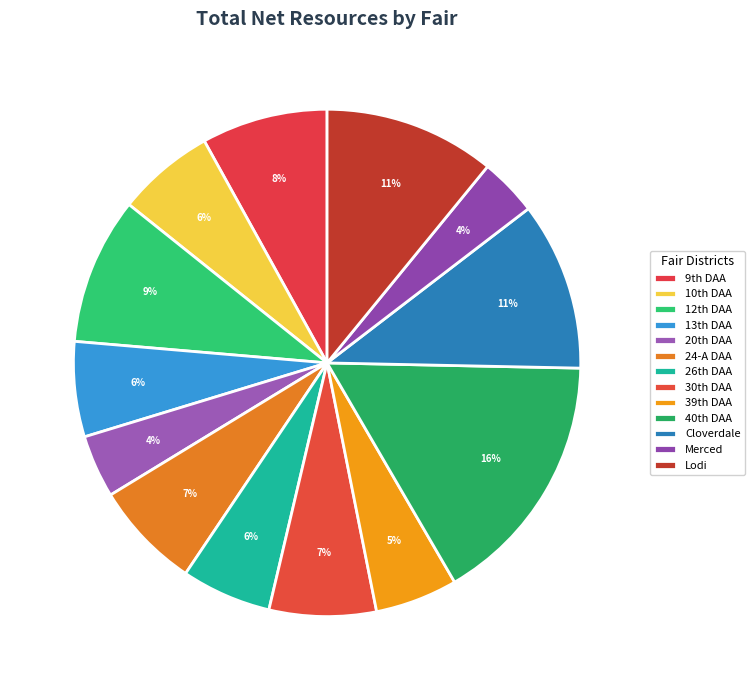

How many slices are in this pie chart?

13